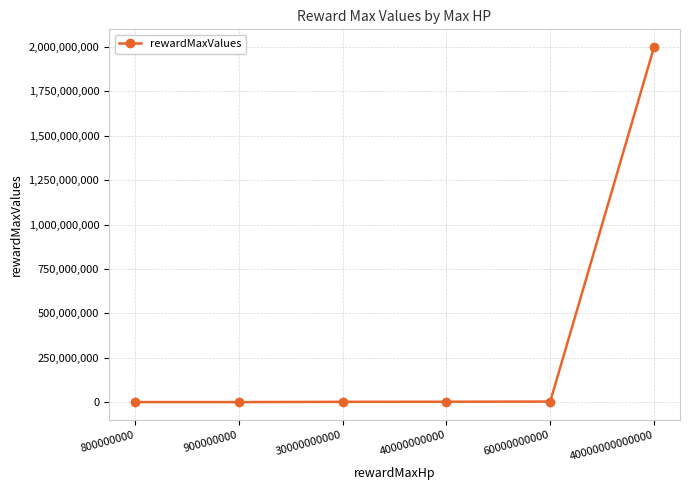

What value does the data have at 60000000000, to the nearest 50?

3000000